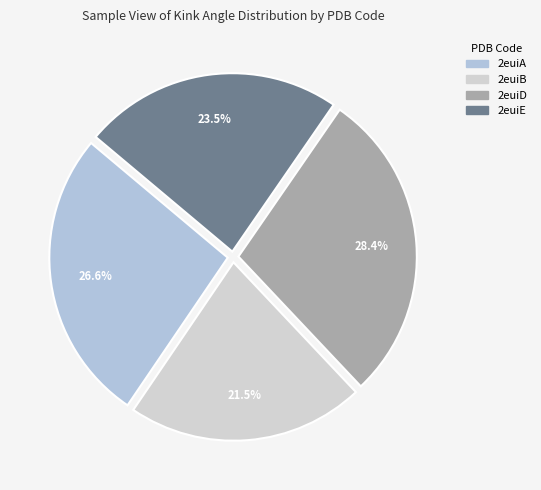

Is the sum of 2euiD and 2euiE greater than half?

Yes